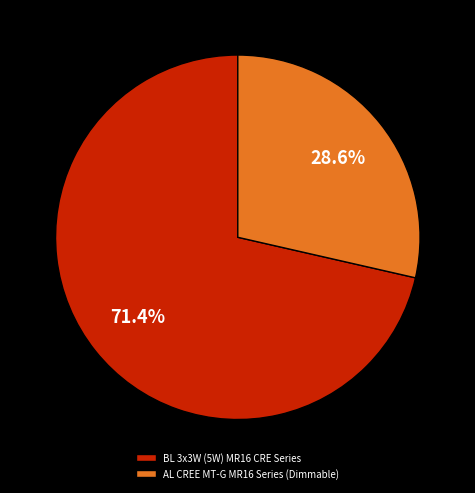

Is it true that BL 3x3W (5W) MR16 CRE Series is 66% of the pie?

False